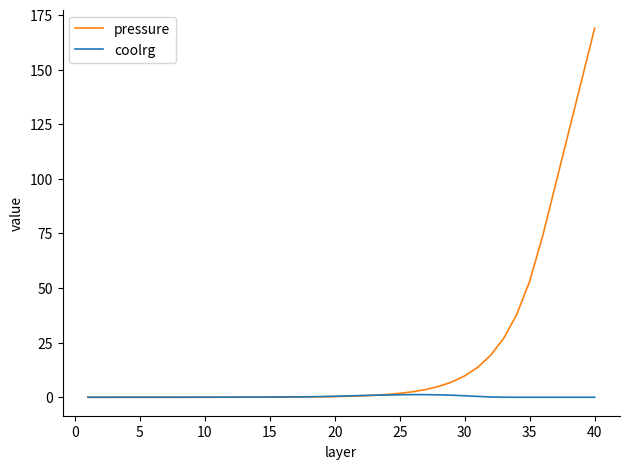

What are all the series names shown in the legend?

pressure, coolrg